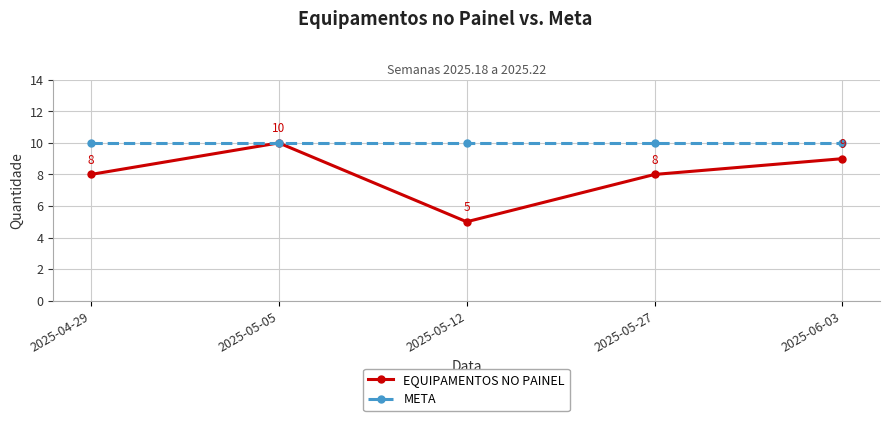

Read the META value at 2025-04-29.

10